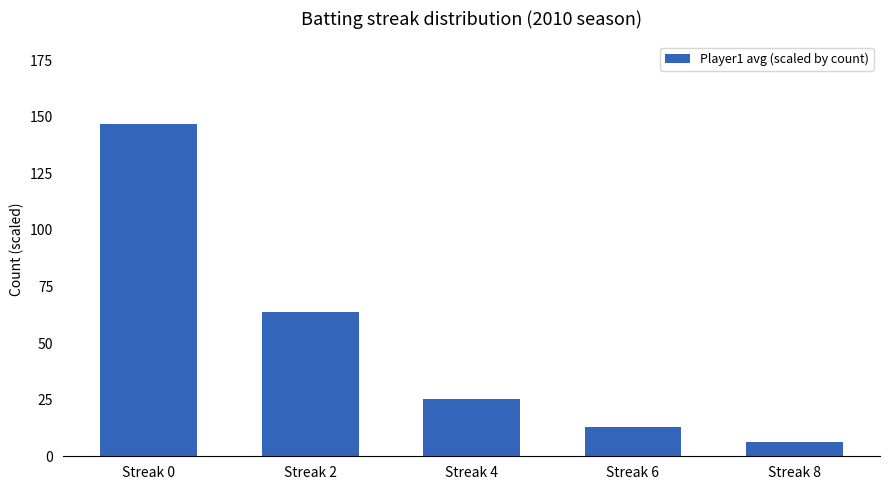

Rank the categories by value from highest to lowest.

Streak 0, Streak 2, Streak 4, Streak 6, Streak 8